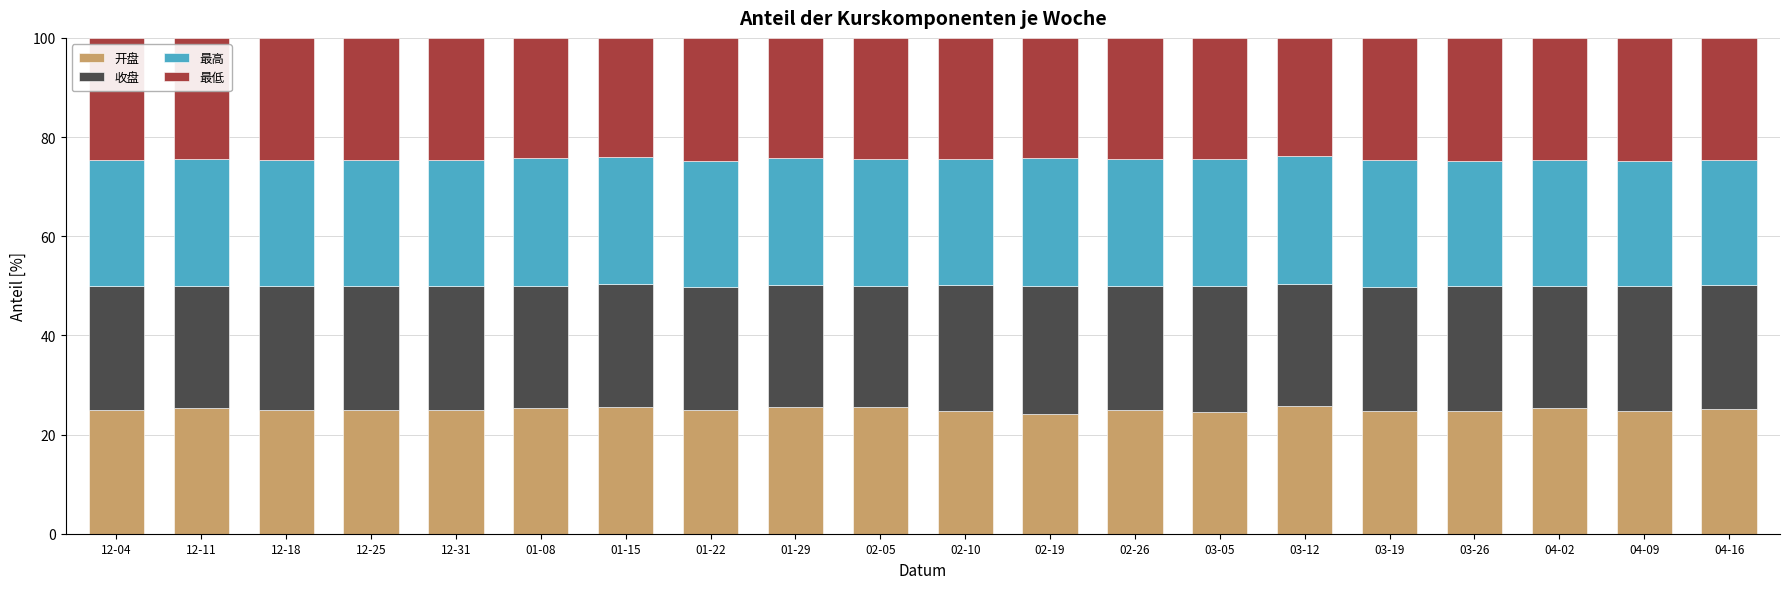

What is the lowest value of the 开盘 series?

24.2